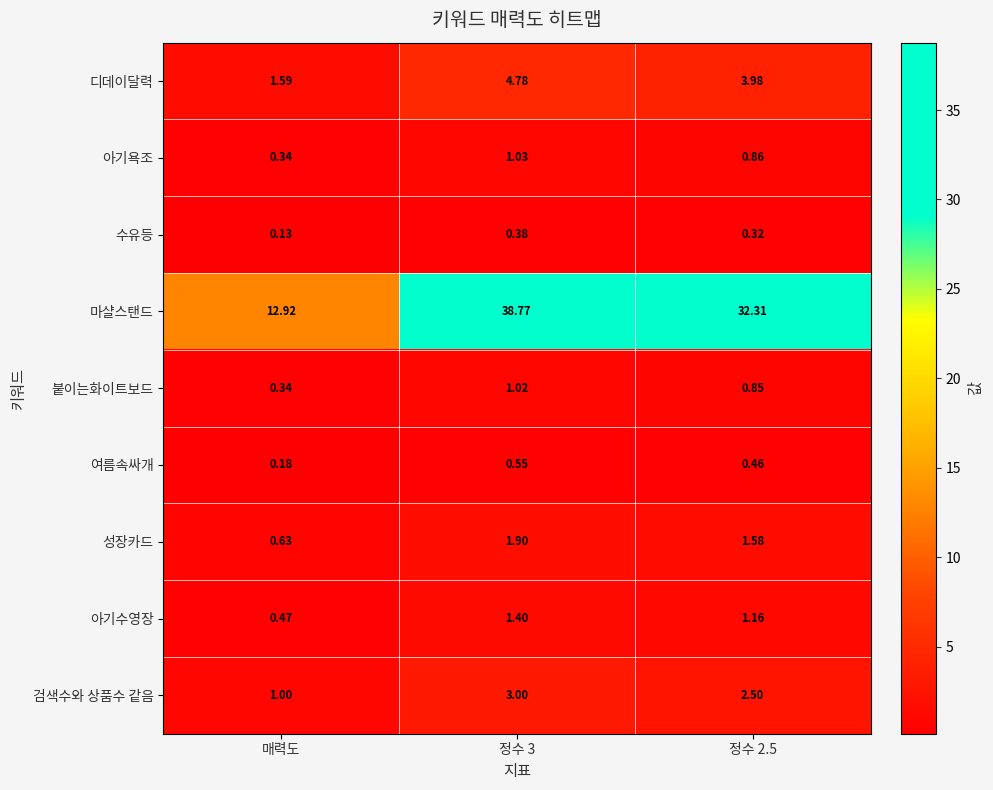

What is the difference between the highest and lowest values at 정수 2.5?

32.0